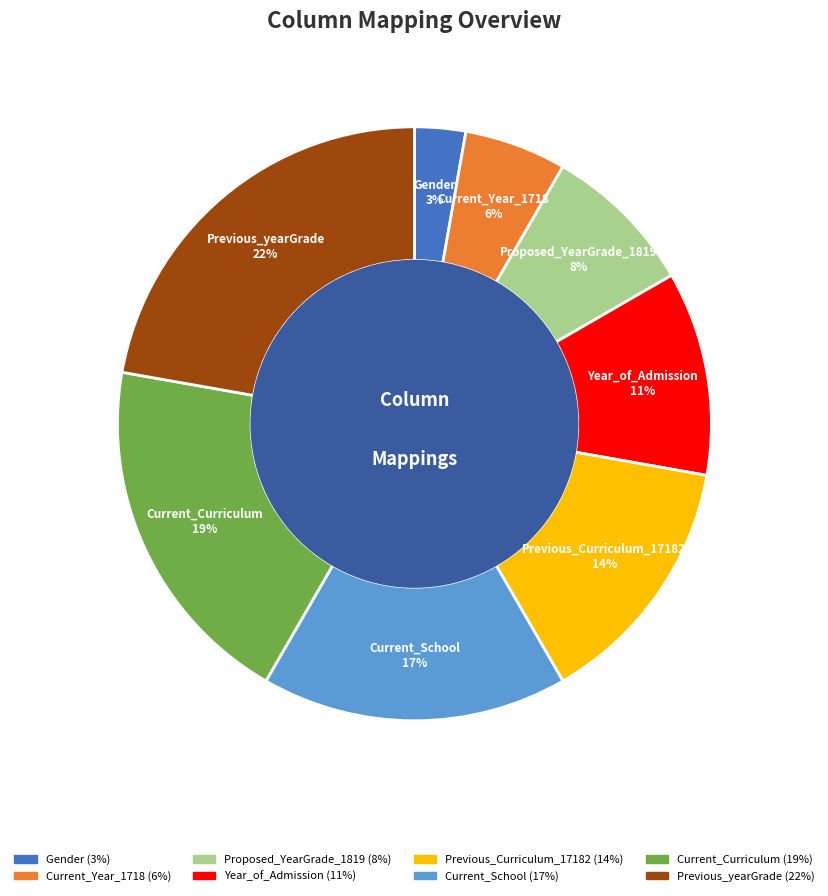

Which has a higher value, Current_Curriculum or Gender?

Current_Curriculum